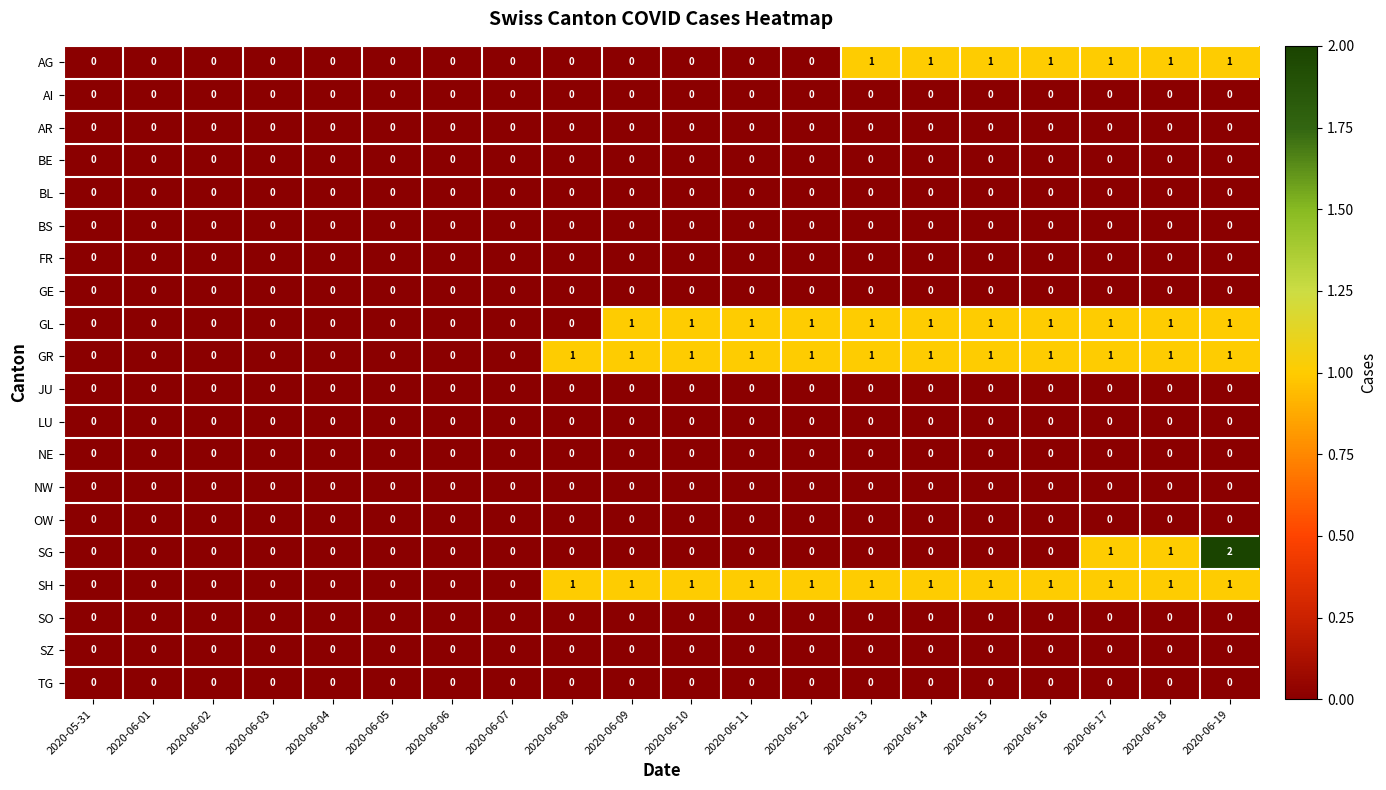

Which series has the largest range (max minus min)?

SG